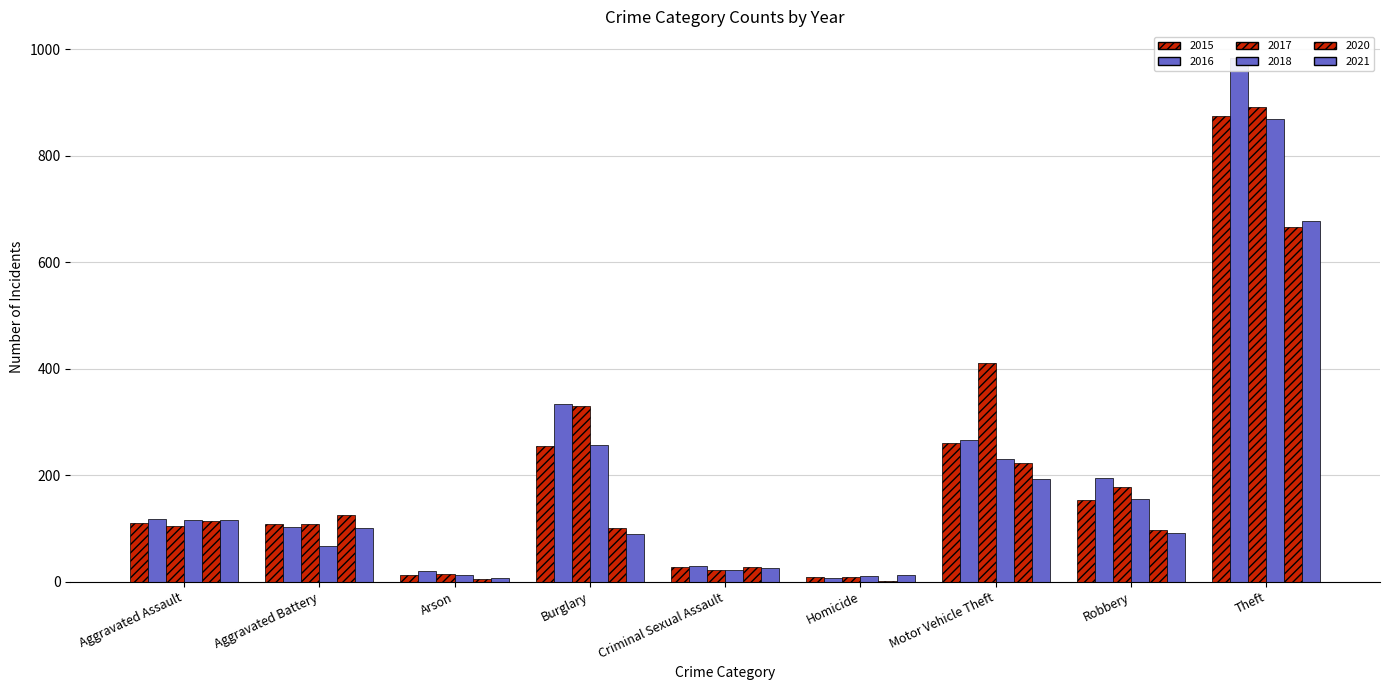

At which label does 2016 reach its peak?

Theft